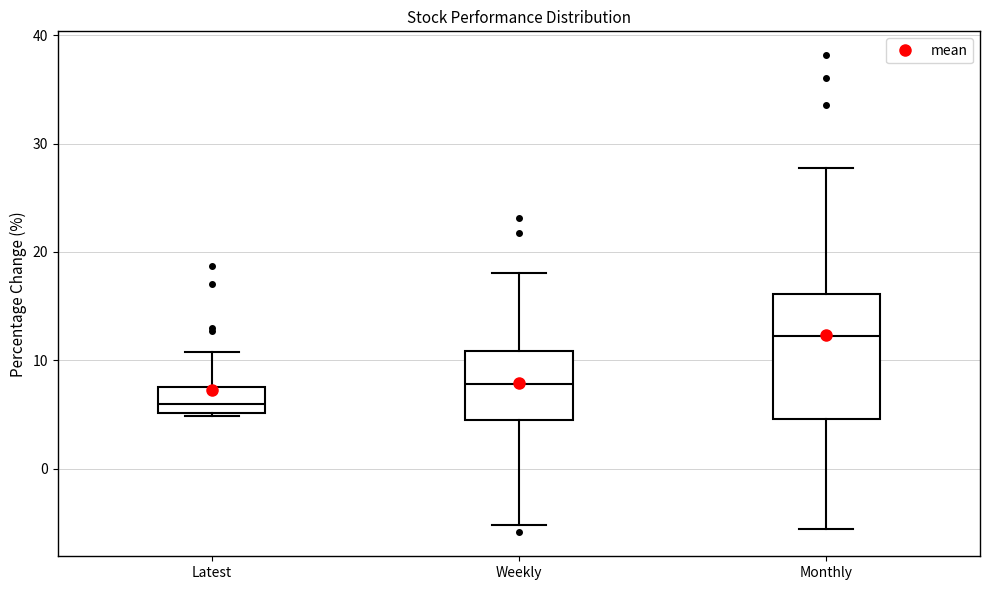

Reading left to right, read every box against the y-axis: the position of its median line, the range the box covers, and the ends of its whiskers. The values are not printed on the chart, so give them approximately, as read against the axis.

Latest: median 6, box 5 to 7, whiskers 5 to 11
Weekly: median 8, box 4 to 11, whiskers -5 to 18
Monthly: median 12, box 5 to 16, whiskers -6 to 28